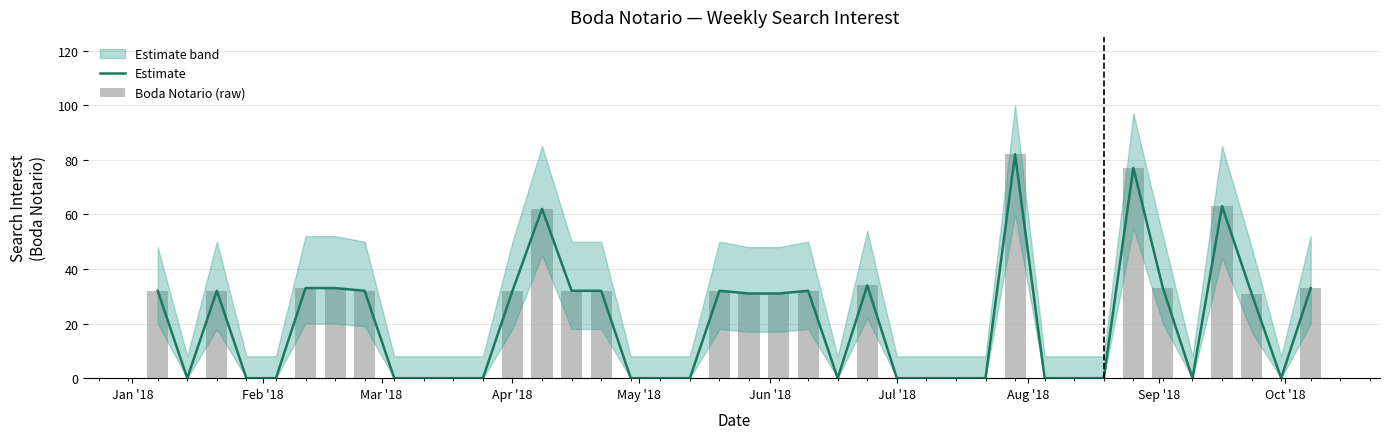

Reading right to left, what are all the values shown in this chart?

Estimate: 33	0	31	63	0	33	77	0	0	0	82	0	0	0	0	34	0	32	31	31	32	0	0	0	32	32	62	32	0	0	0	0	32	33	33	0	0	32	0	32
Boda Notario (raw): 33	0	31	63	0	33	77	0	0	0	82	0	0	0	0	34	0	32	31	31	32	0	0	0	32	32	62	32	0	0	0	0	32	33	33	0	0	32	0	32